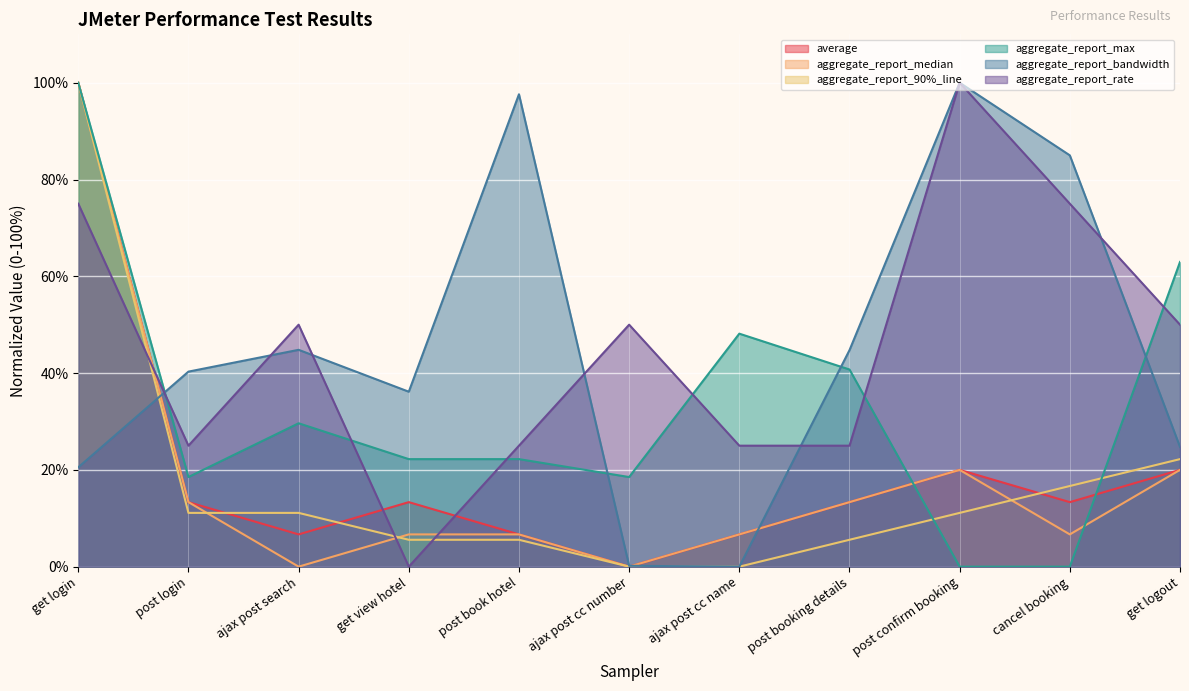

In aggregate_report_bandwidth, how many points are higher than both neighbors (excluding endpoints)?

3